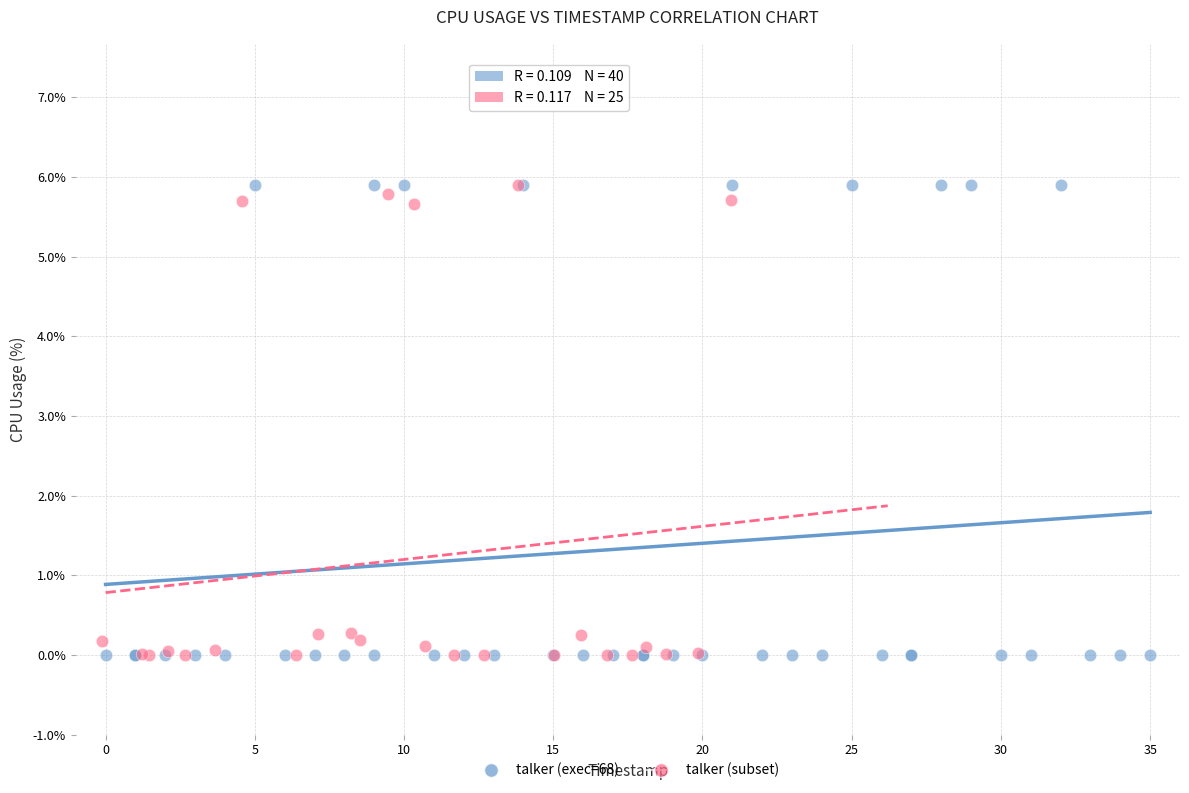

Which series has the largest Y range (max minus min)?

talker (exec=68)